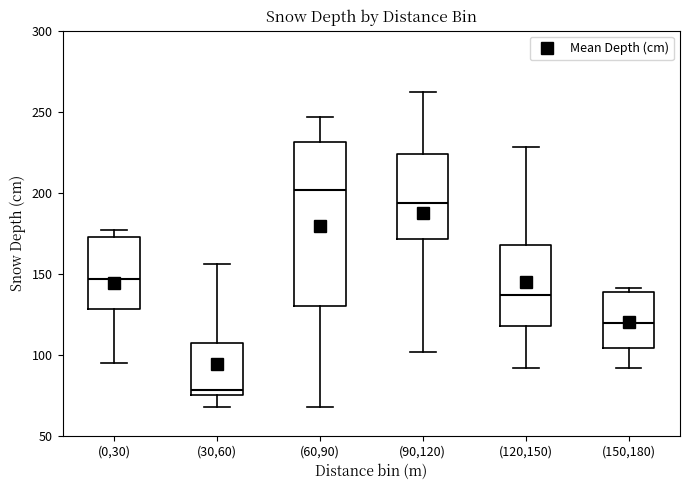

Which box has the highest median line?

(60,90)